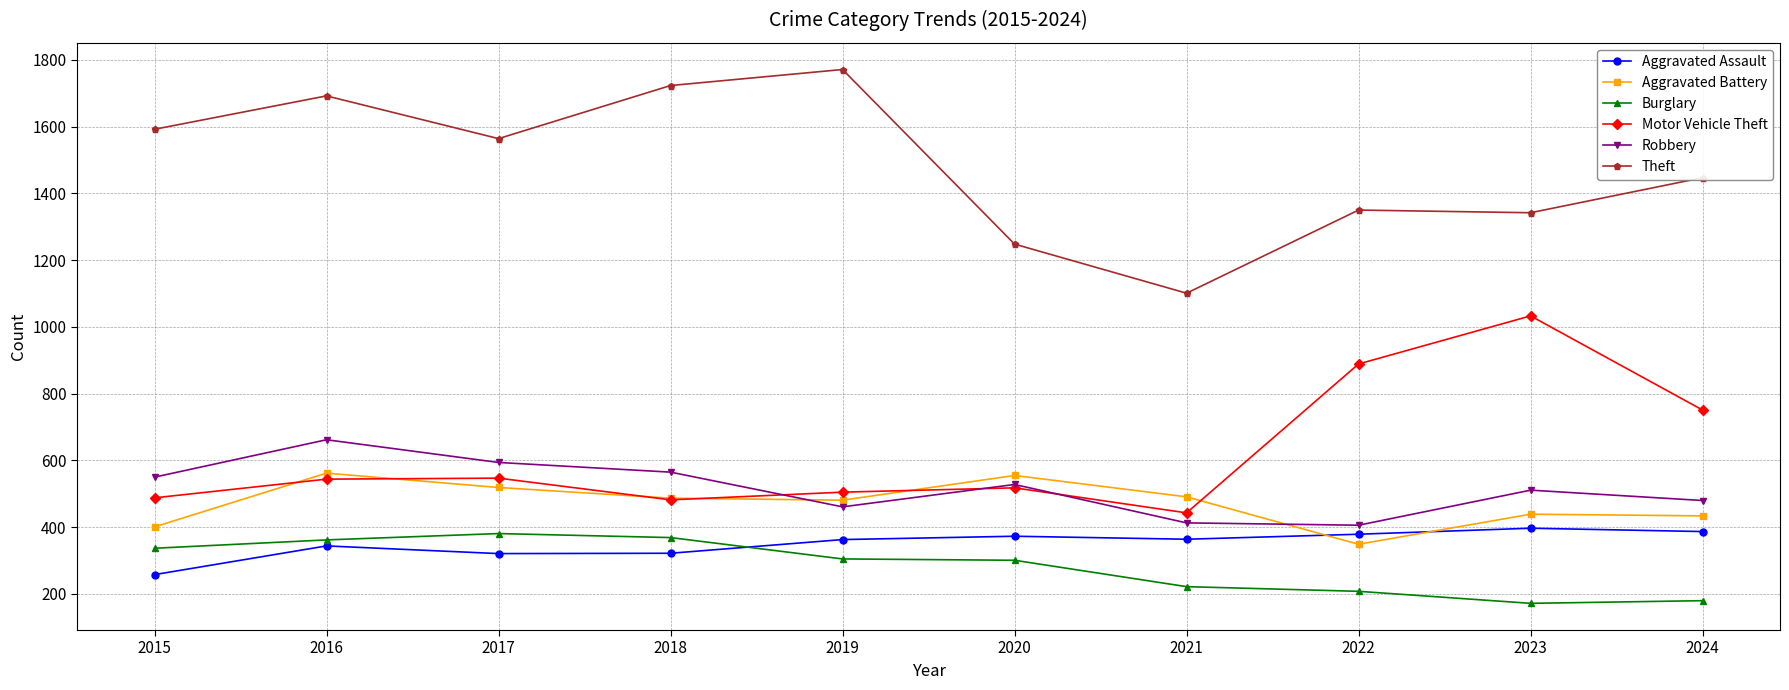

In Burglary, how many points are lower than both neighbors (excluding endpoints)?

1